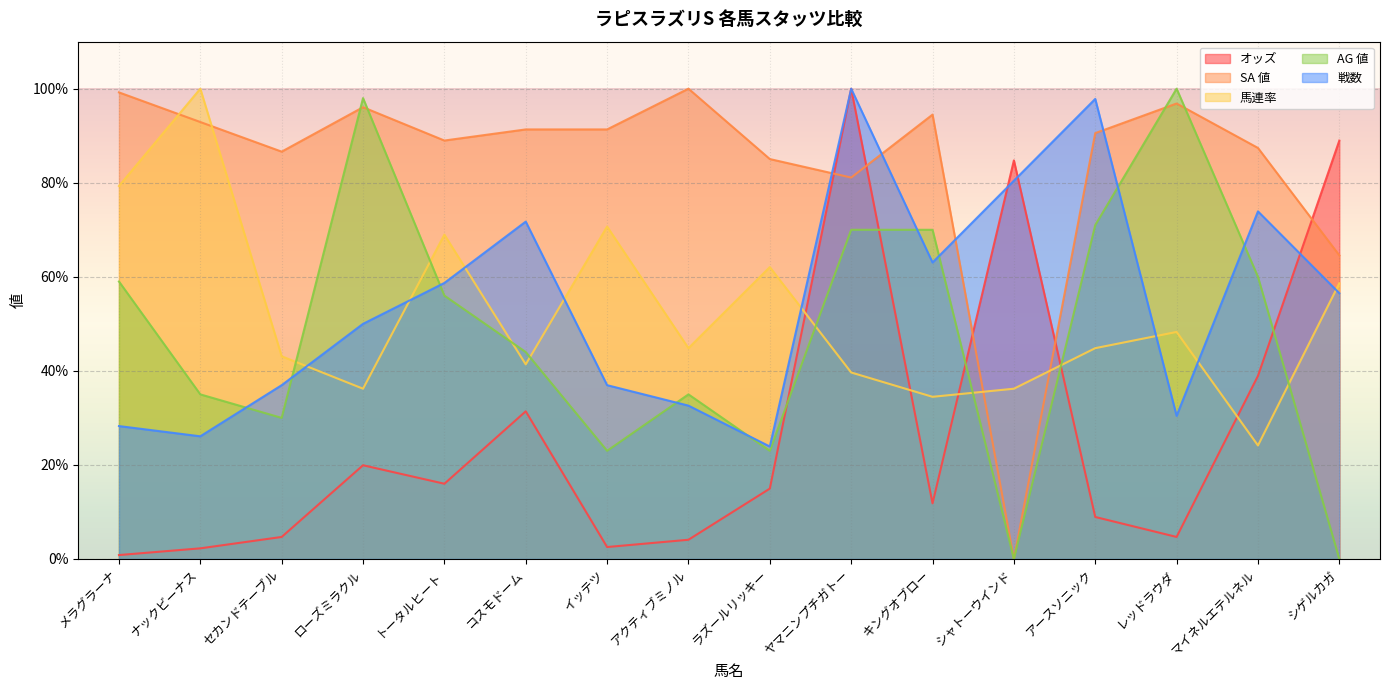

What is the label of the 2nd point from the right?

マイネルエテルネル